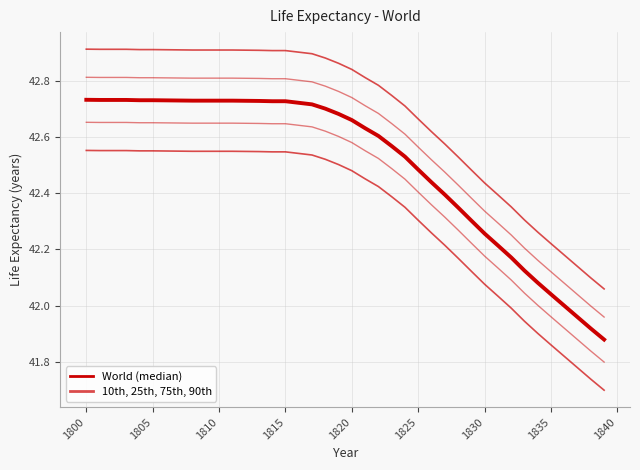

What is the average value of the World (median) series?

42.5